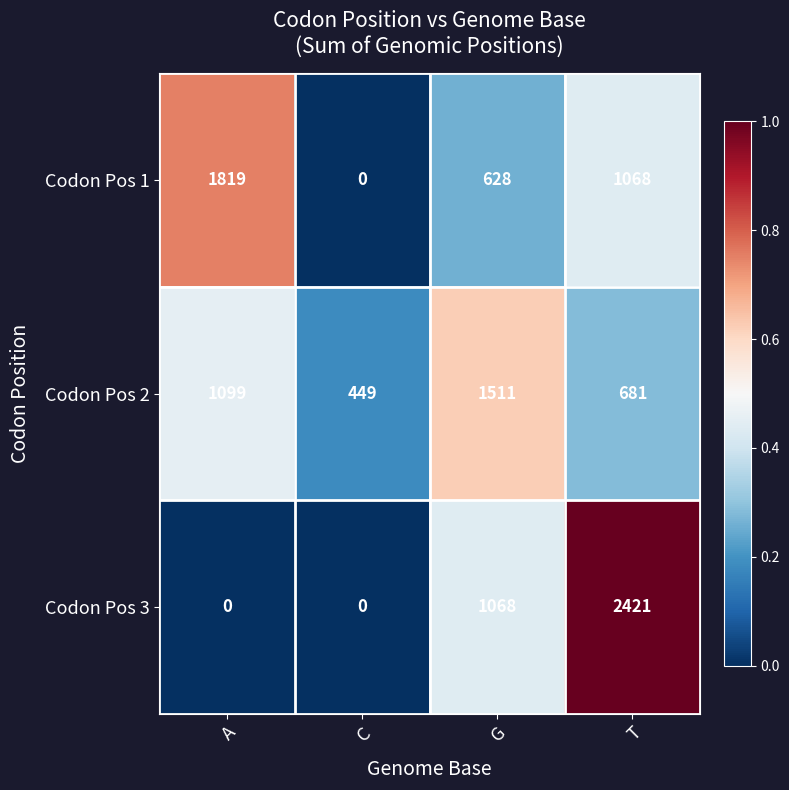

True or false: Codon Pos 2 has a value of 614 at C.

False